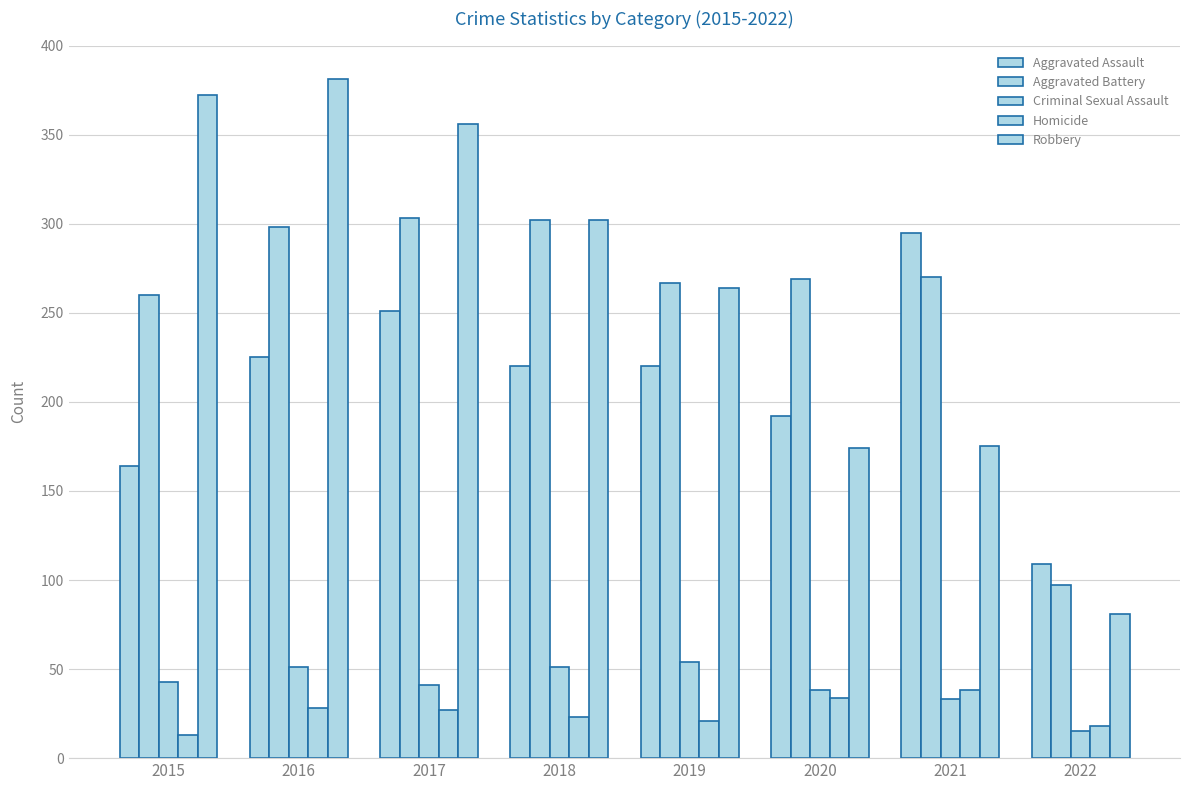

What is the minimum value shown in the chart?

13